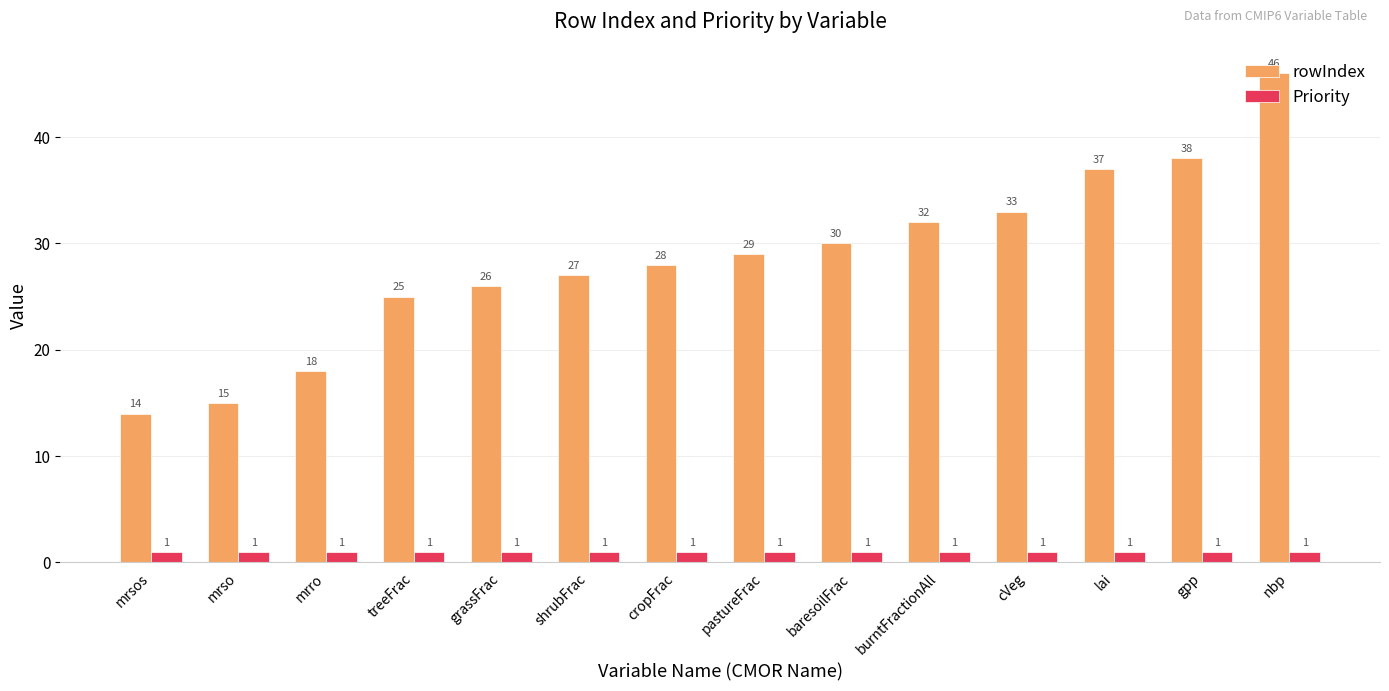

What is the approximate value of rowIndex at cVeg, to the nearest 10?

30